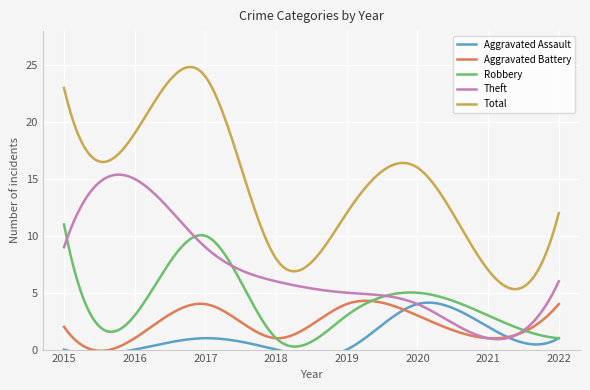

True or false: Theft has a value of 5 at 2019.

True